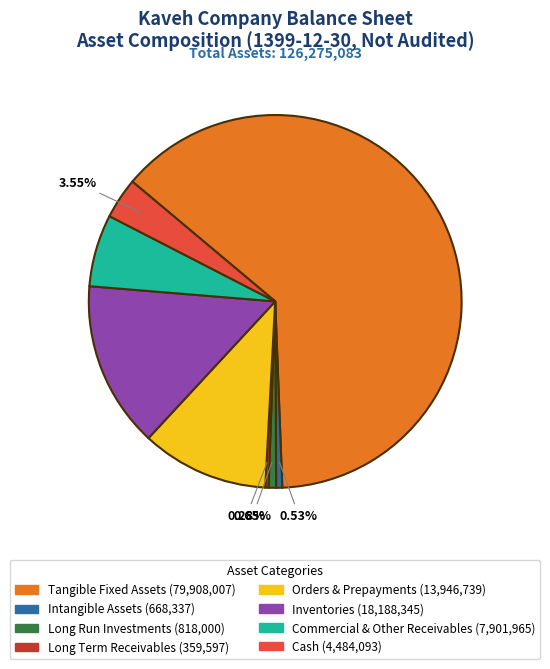

Is it true that tangible_fixed_assets is 63% of the pie?

True